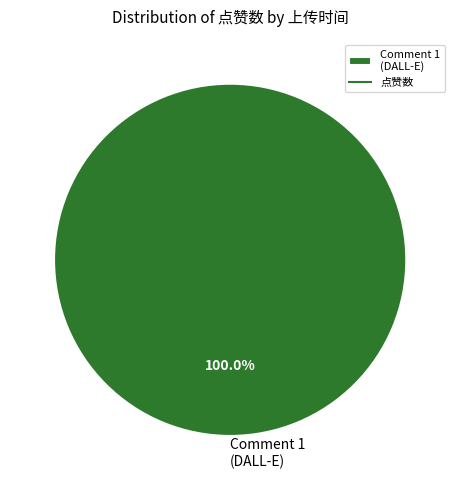

Count the number of slices in the pie.

1